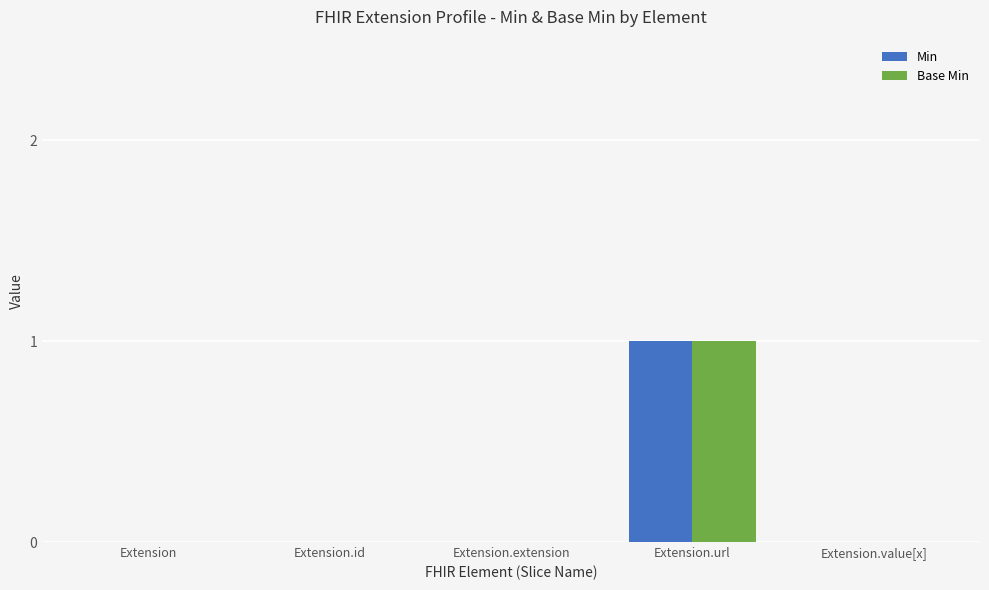

Count the number of data series in this chart.

2